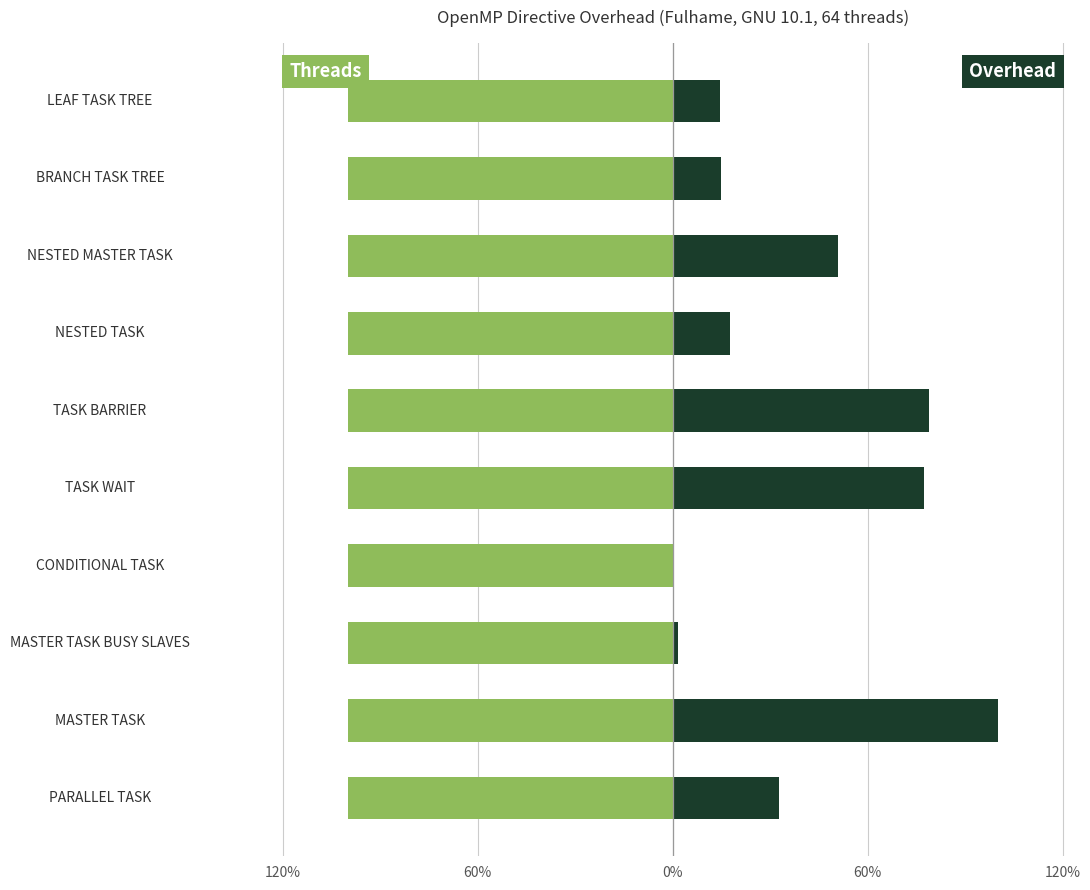

The Overhead series shows 0.5 at MASTER TASK BUSY SLAVES. True or false?

False